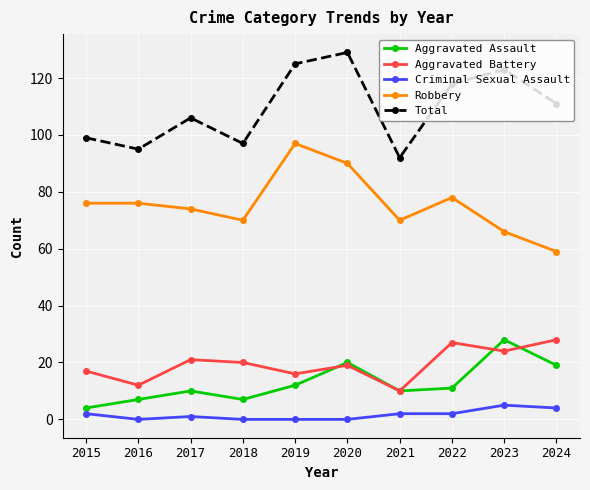

Between 2015 and 2019, which series saw the biggest shift?

Total